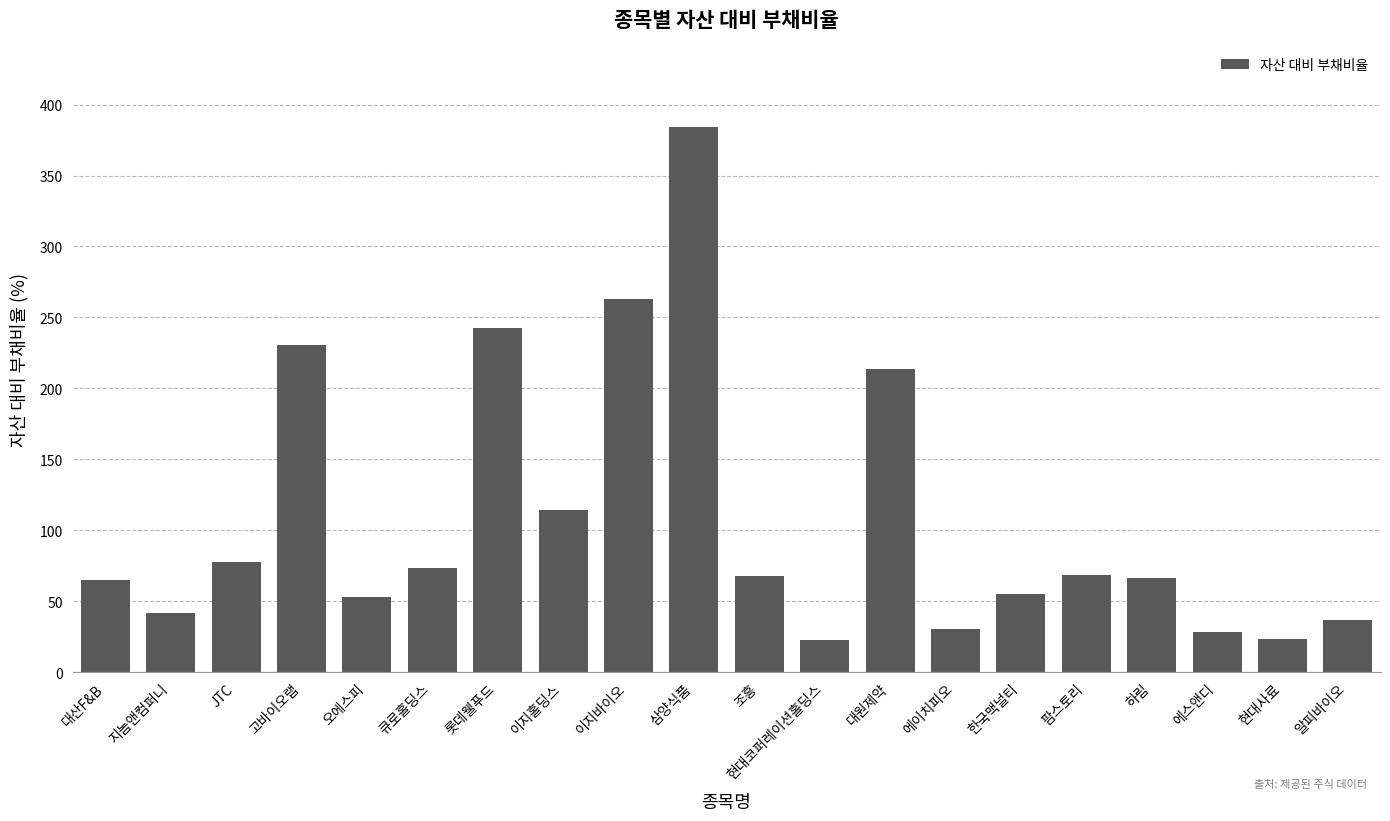

Does the chart contain stacked bars?

No